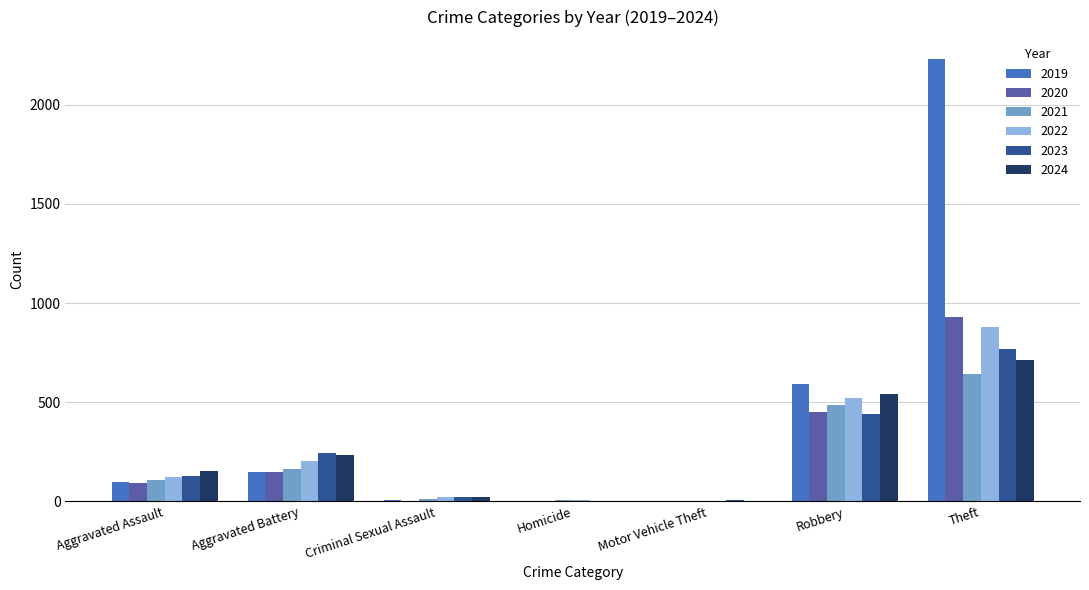

What is the sum of all 2024 values?

1671